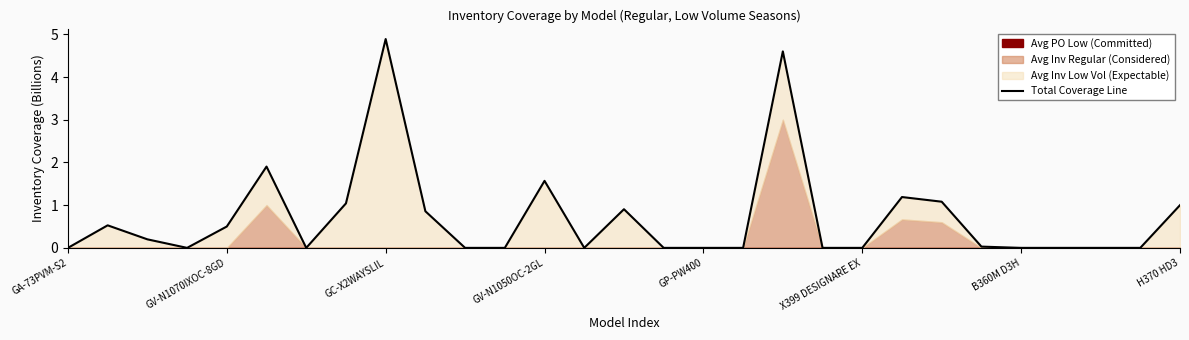

At which category does the chart reach its peak across all series?

GC-X2WAYSLIL